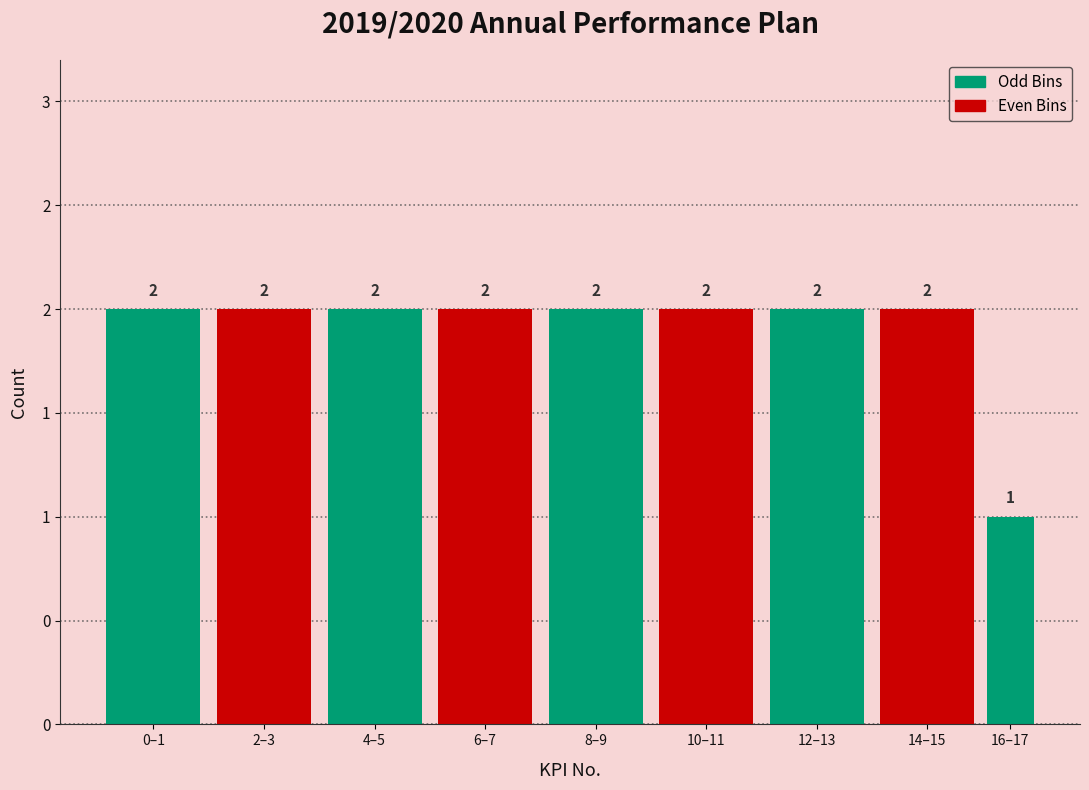

Are the bars horizontal?

No